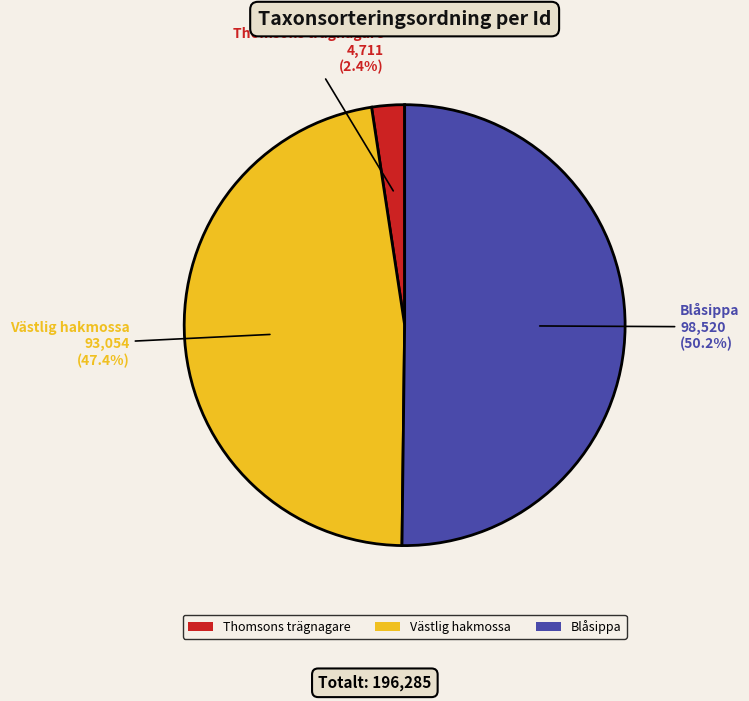

Rank the categories by value from lowest to highest.

Thomsons trägnagare, Västlig hakmossa, Blåsippa